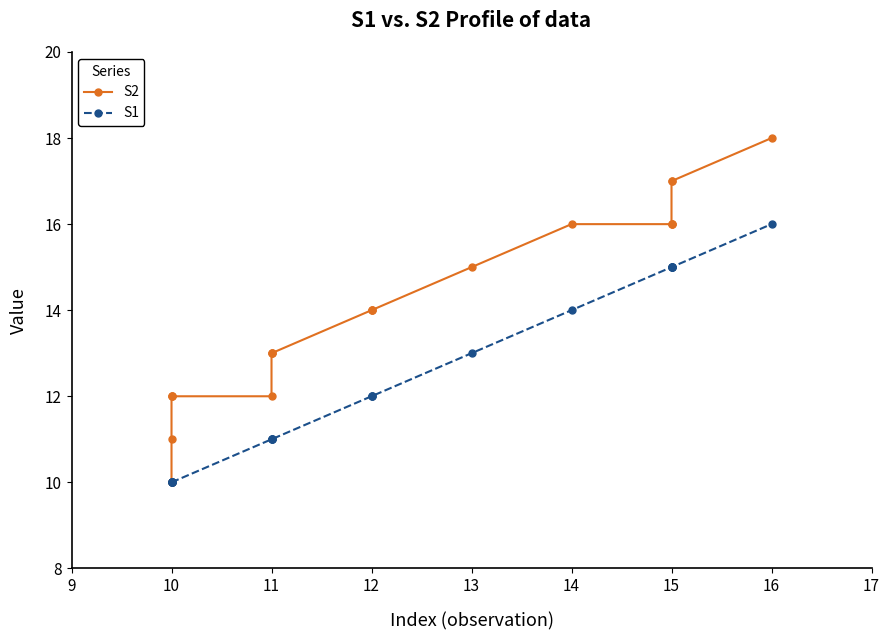

At 11, list the series in order from largest to smallest.

S2, S1